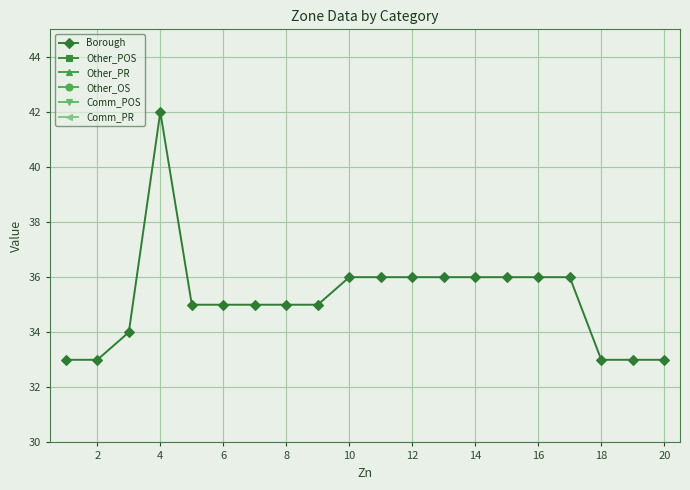

True or false: Borough has a value of 35 at 8.

True